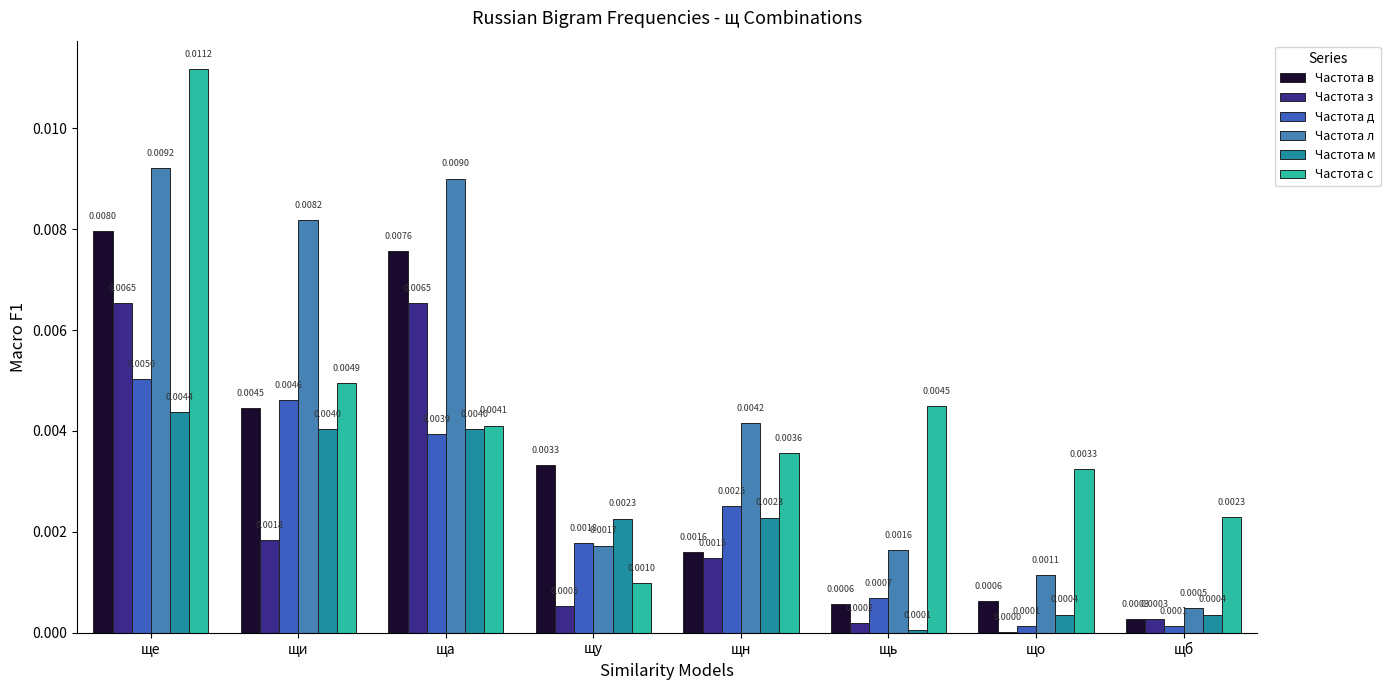

Which series has the largest total across all categories?

Частота л